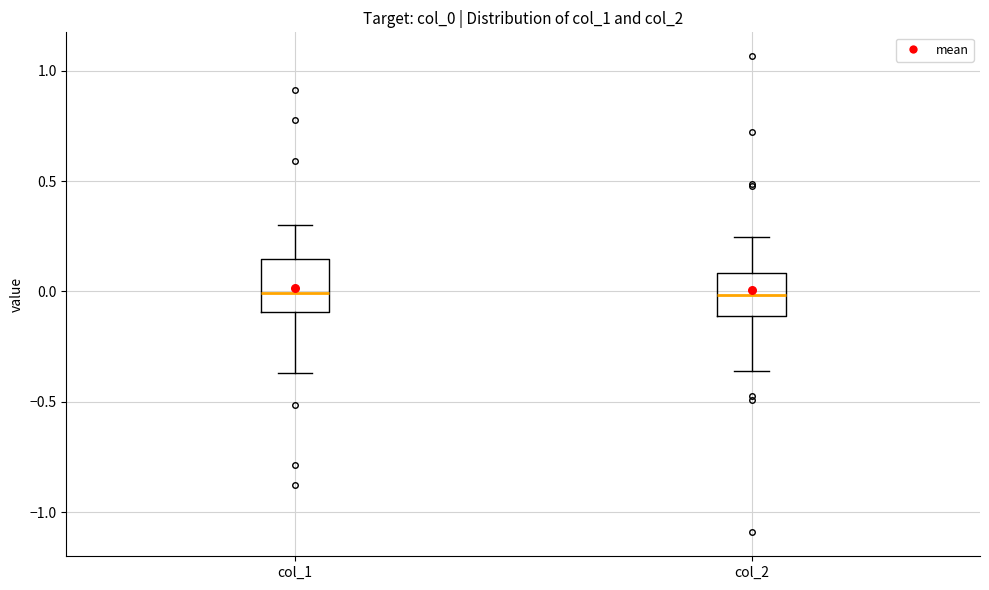

Where is the lower edge of the box for col_2 on the y-axis? The values are not printed on the chart, so give them approximately, as read against the axis.

-0.10